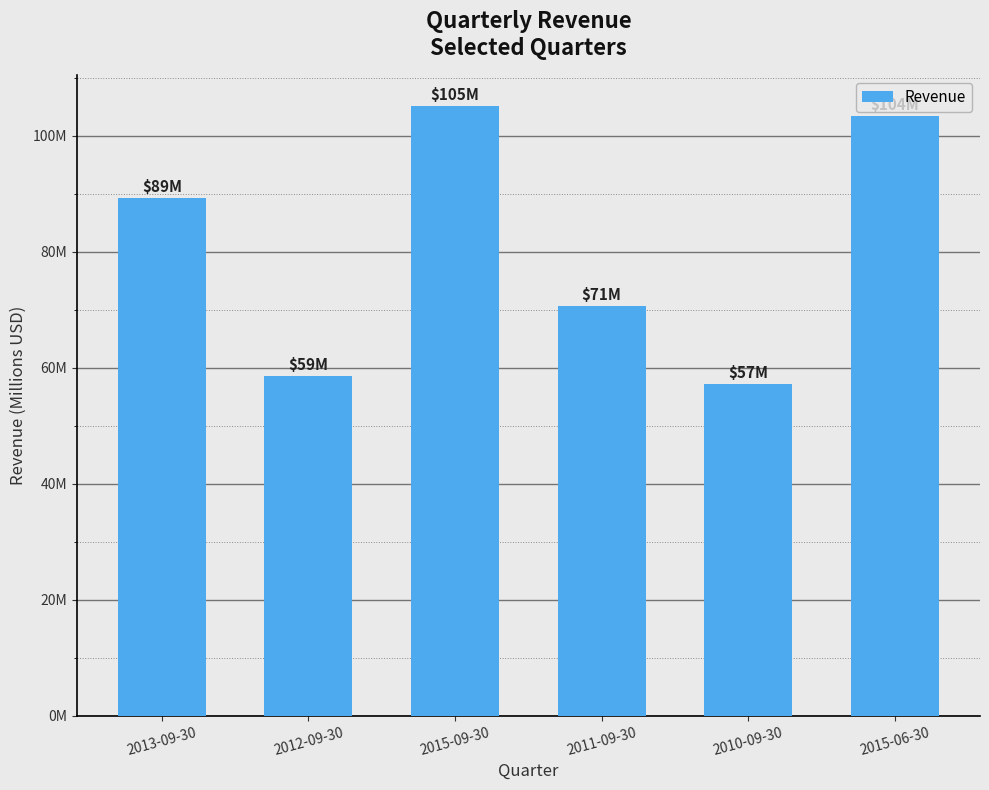

Approximately how many times larger is the value at 2013-09-30 compared to 2011-09-30?

1.3